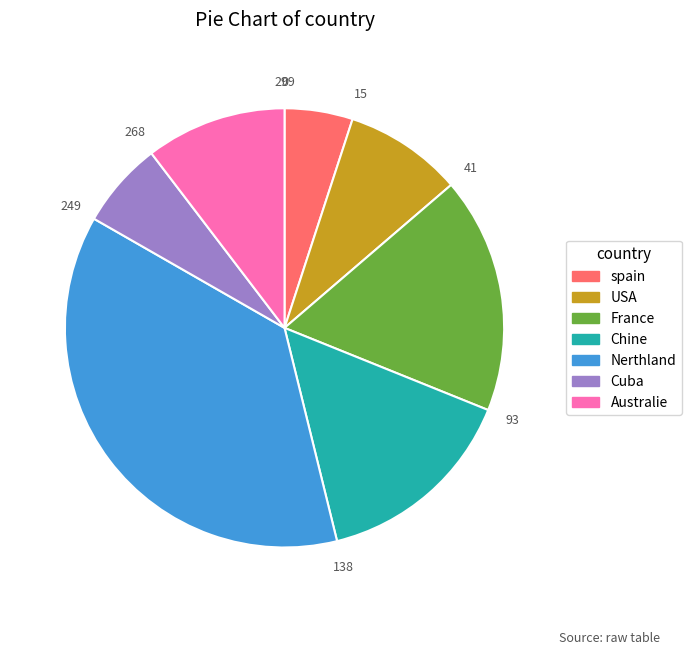

How many slices are in this pie chart?

7